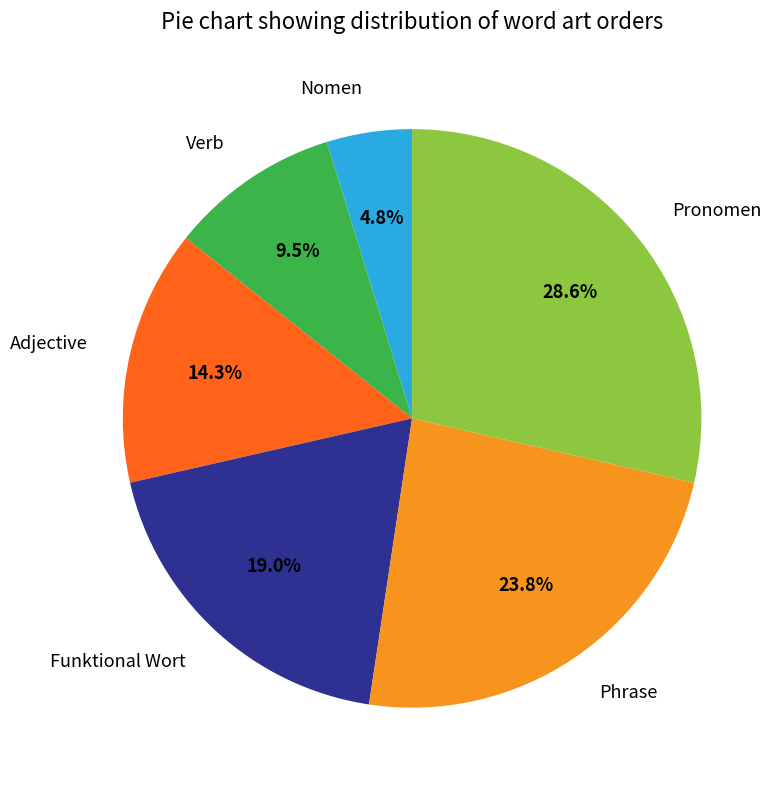

Is there any slice that represents more than half of the pie?

No